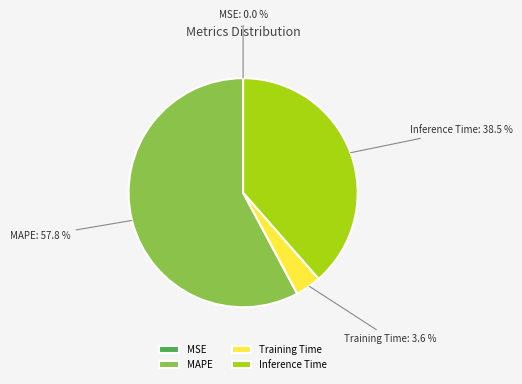

Which has a higher value, Inference Time or MAPE?

MAPE